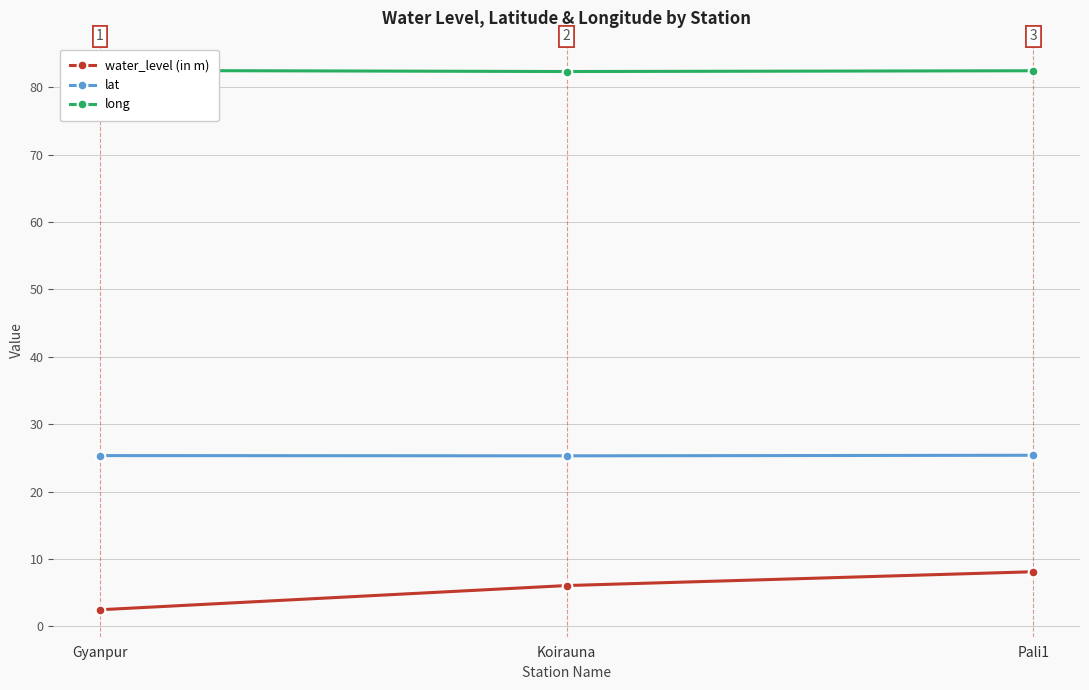

List the series in order of their overall mean, highest first.

long, lat, water_level (in m)